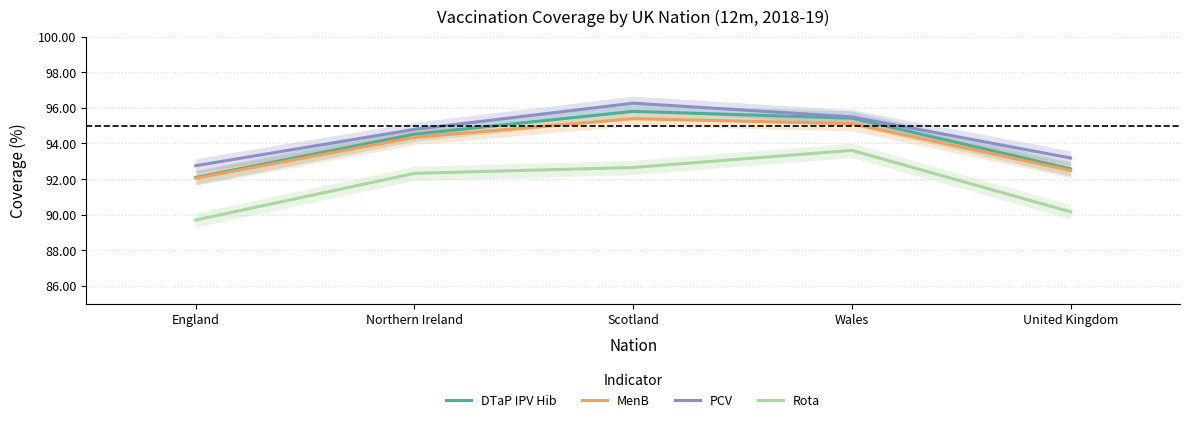

Is this an area chart (filled region under the line)?

No